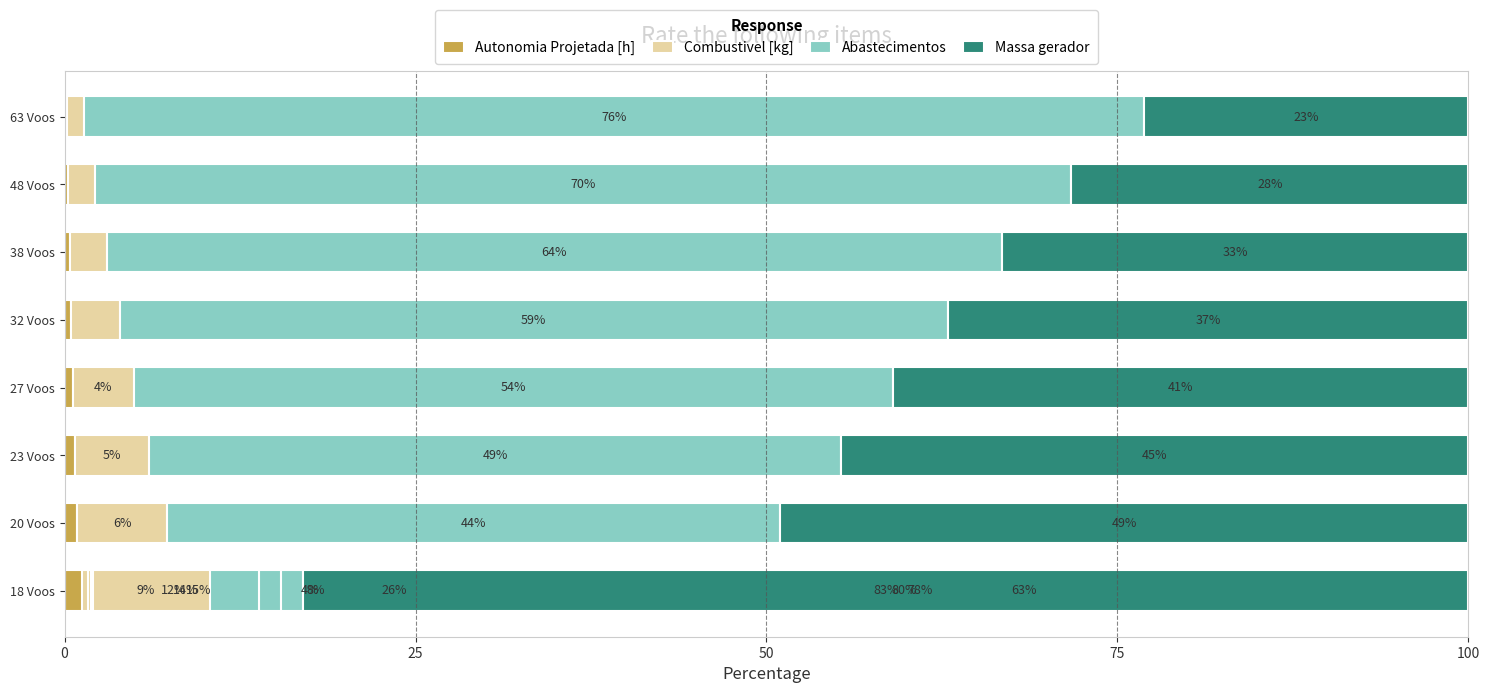

Reading left to right, what are all the values shown in this chart?

Autonomia Projetada [h]: 0.2	0.3	0.4	0.5	0.6	0.7	0.9	1.3	1.7	1.9	2.1
Combustivel [kg]: 1.2	1.9	2.7	3.4	4.3	5.3	6.4	9.1	12.2	13.5	15.0
Abastecimentos: 75.5	69.5	63.7	59.0	54.1	49.3	43.6	26.4	8.1	4.2	0.0
Massa gerador: 23.1	28.3	33.3	37.1	41.0	44.7	49.1	63.3	78.0	80.5	83.0